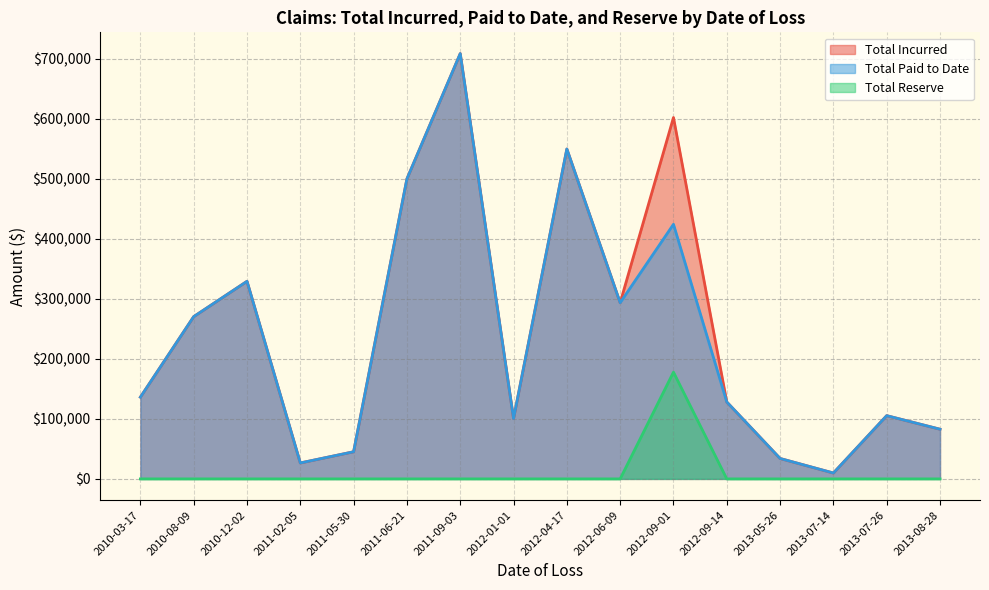

Is it true that Total Paid to Date equals 167269.7 at 2012-06-09?

False